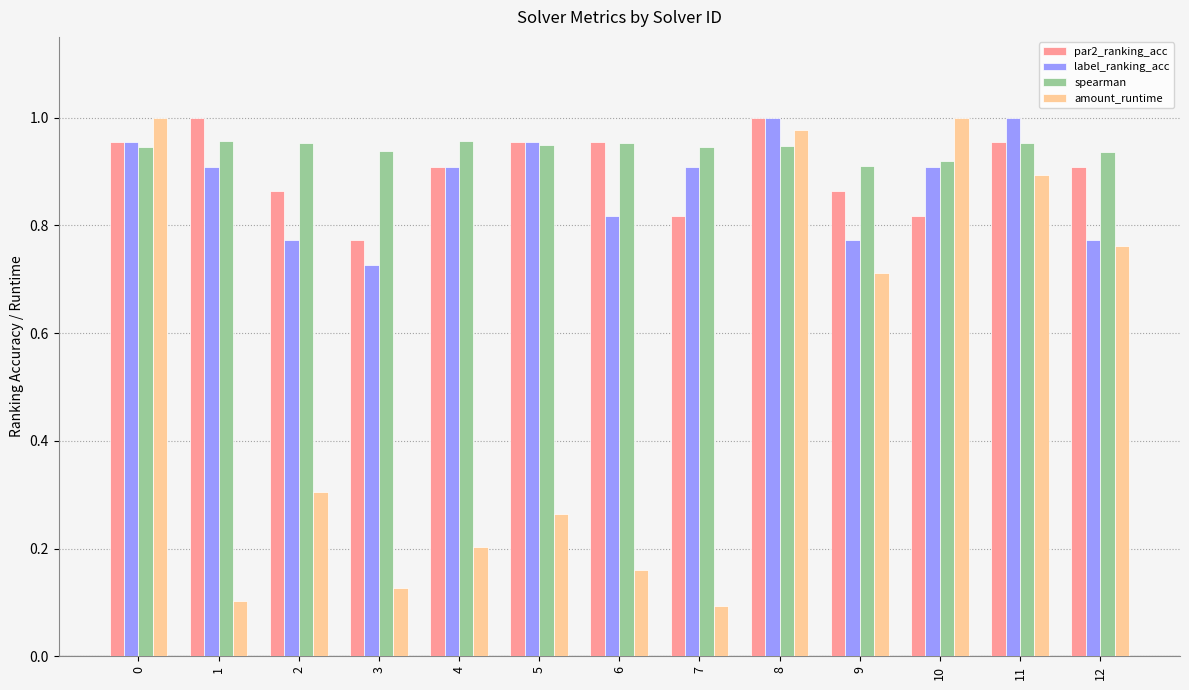

How many series are shown in this chart?

4